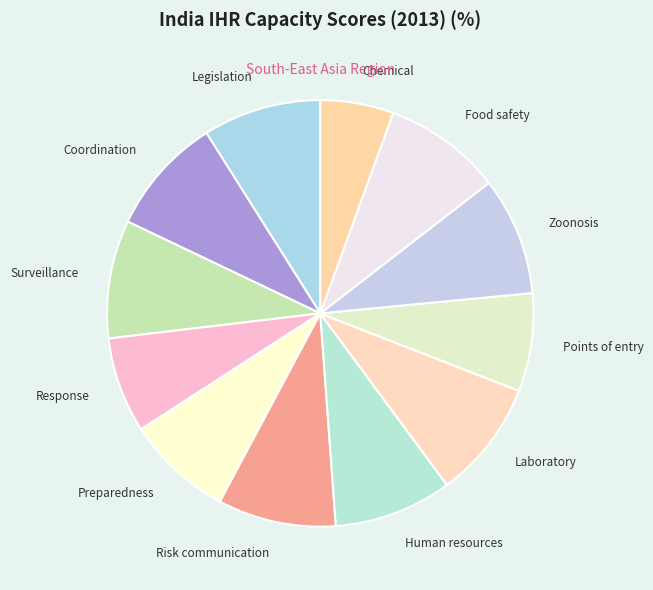

Is it true that Points of entry is 1% of the pie?

False